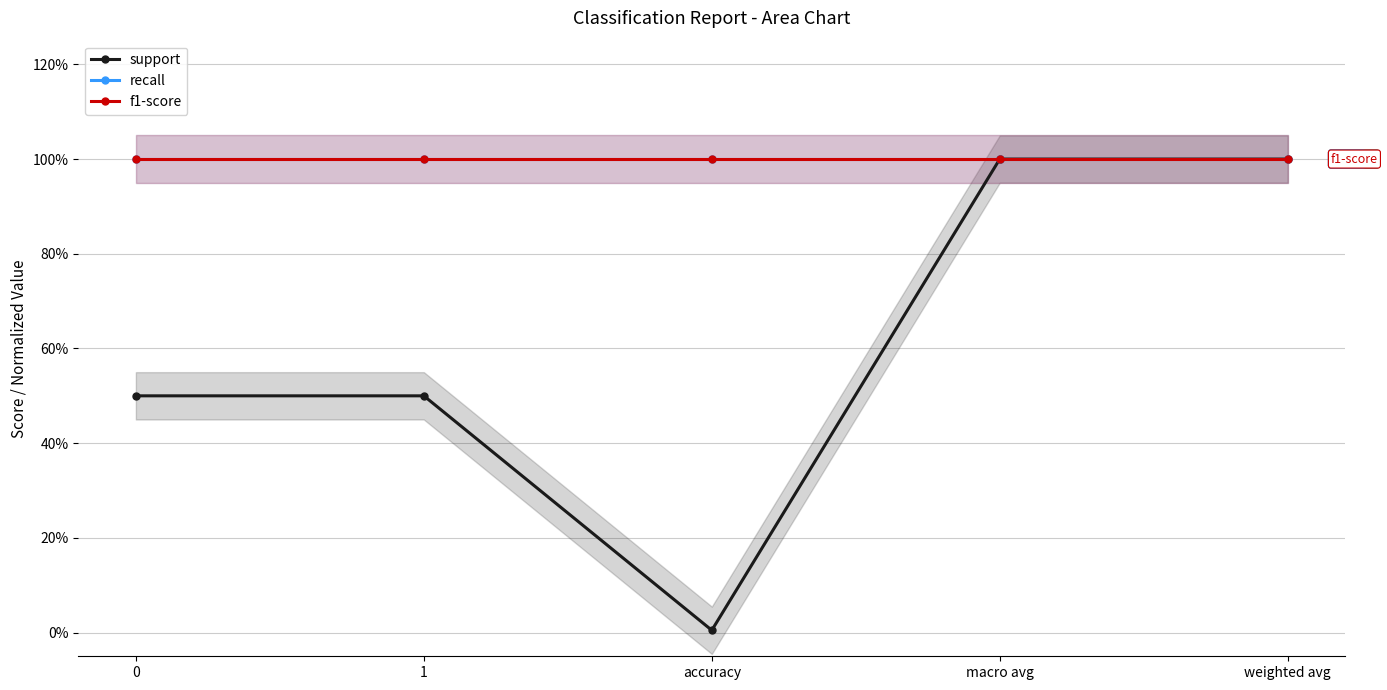

What value does the f1-score series have at 1?

1.0